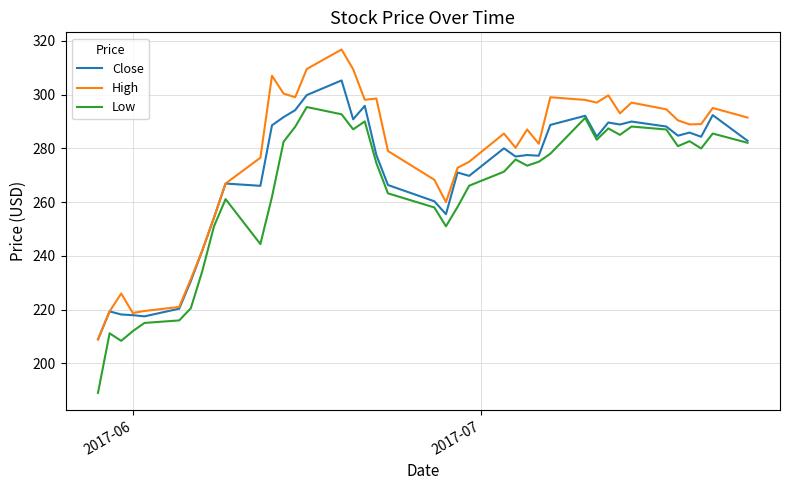

True or false: Low and High cross at least once.

False